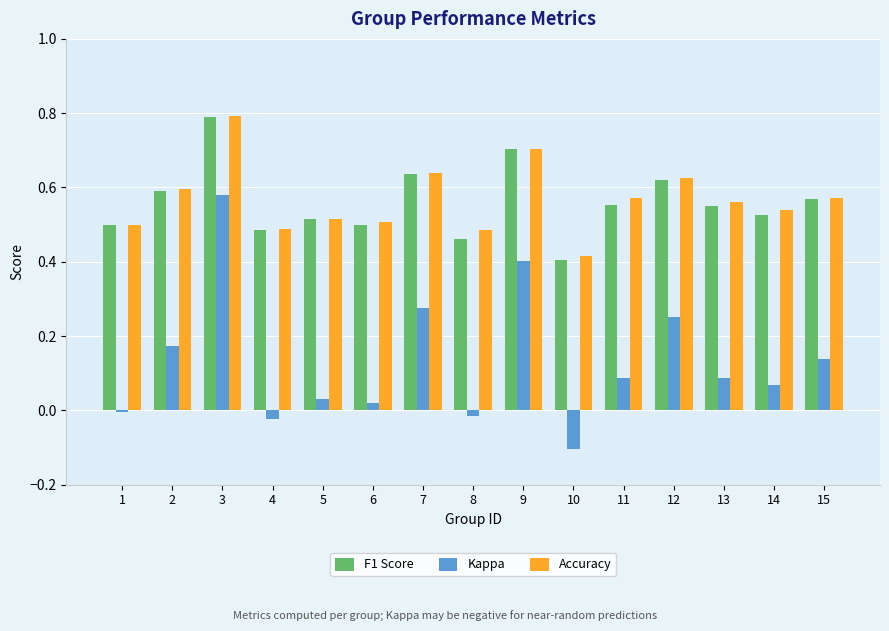

The F1 Score series shows 0.2 at 15. True or false?

False